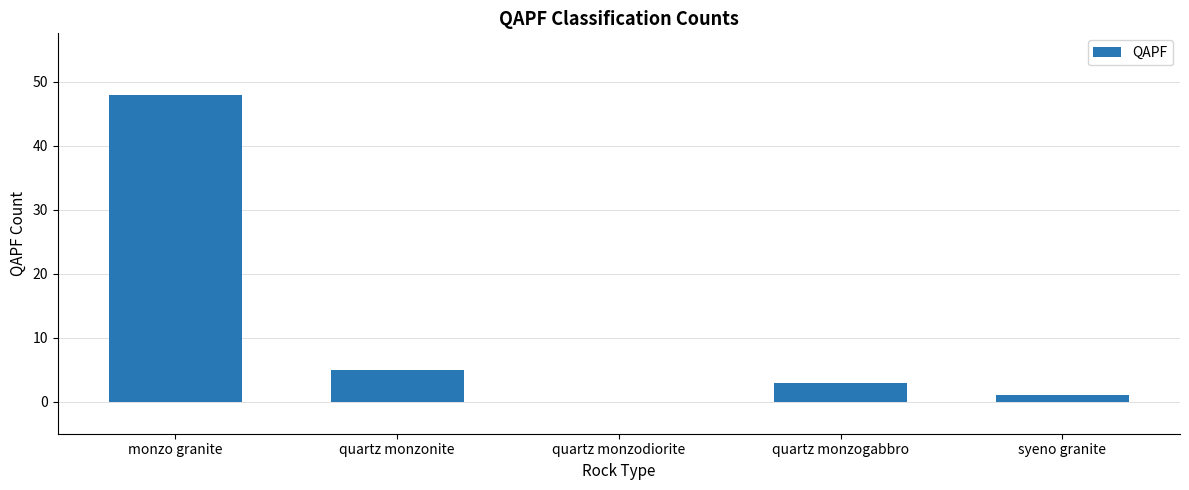

Which category has the highest value across all series?

monzo granite